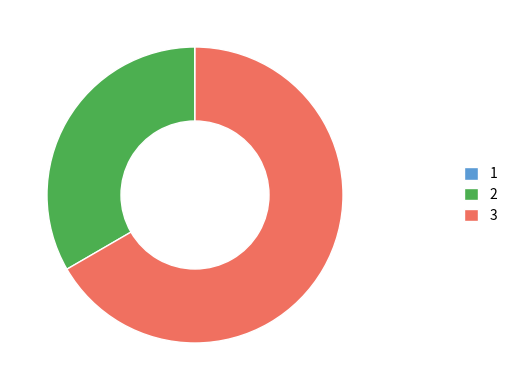

Between 2 and 3, which is larger?

3